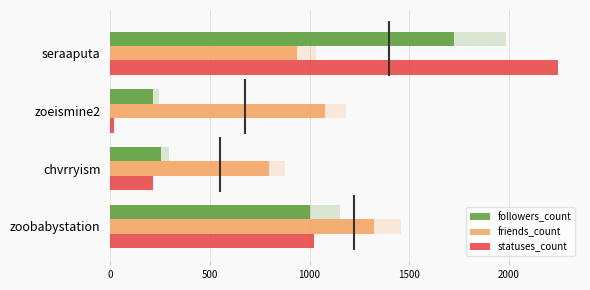

What is the spread (max minus min) of values at zoobabystation?

323.0